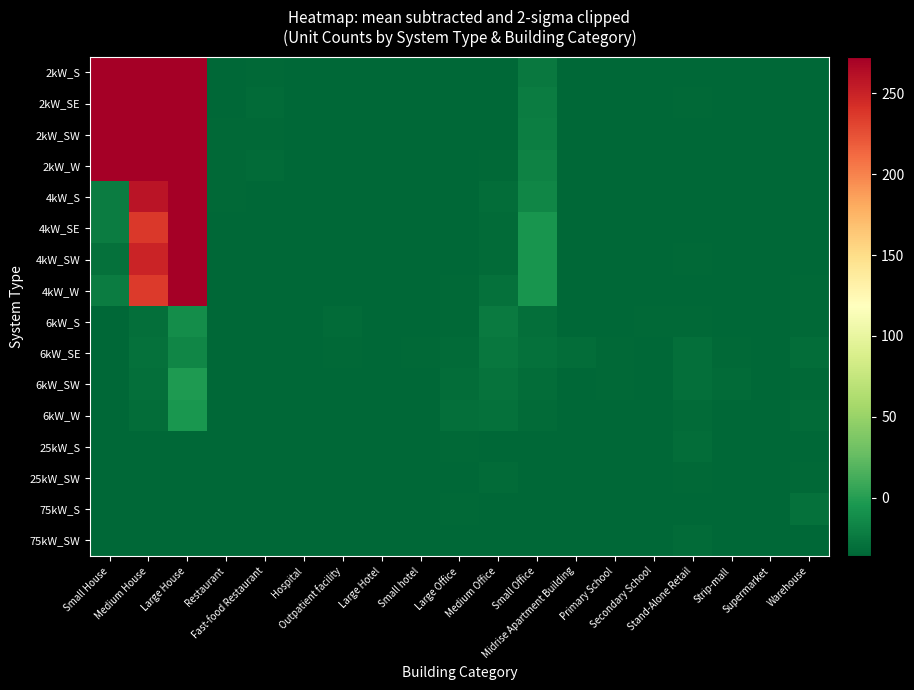

At how many categories does at least one series exceed 141?

3